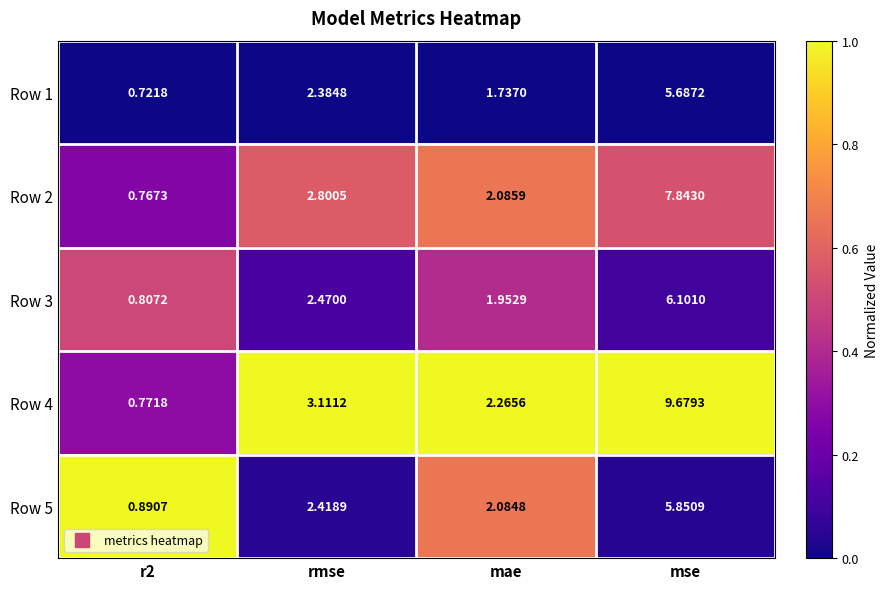

How many data points in Row 1 are above 2?

2